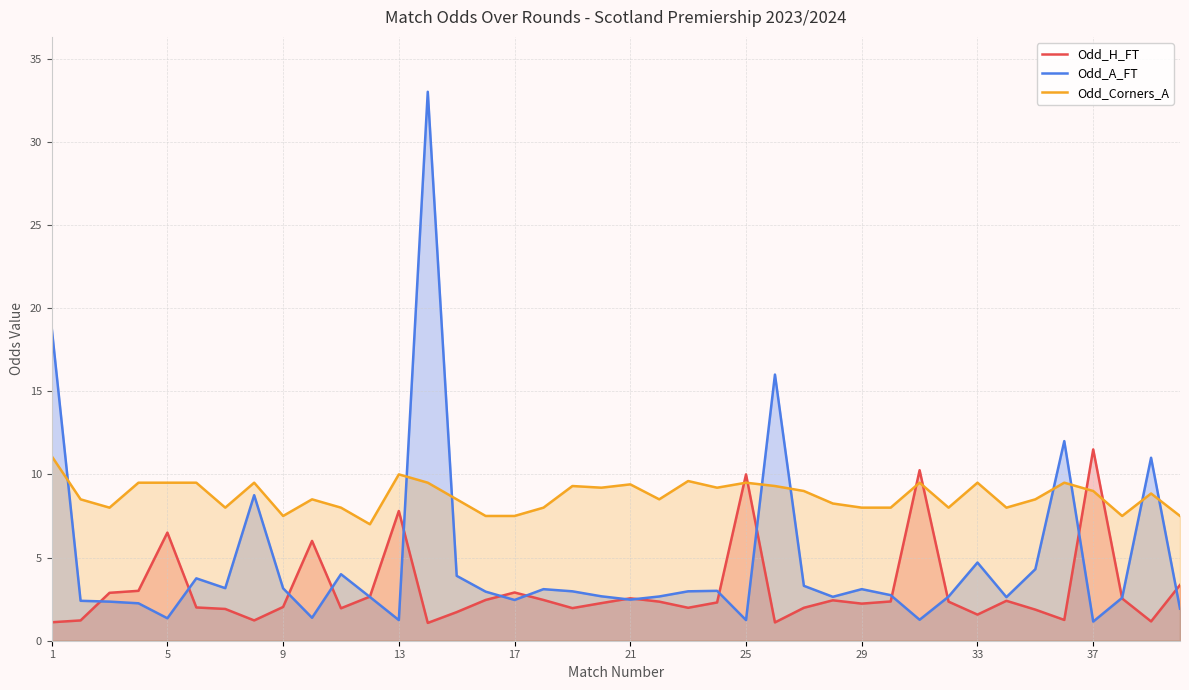

True or false: Odd_H_FT and Odd_Corners_A intersect in this chart.

True